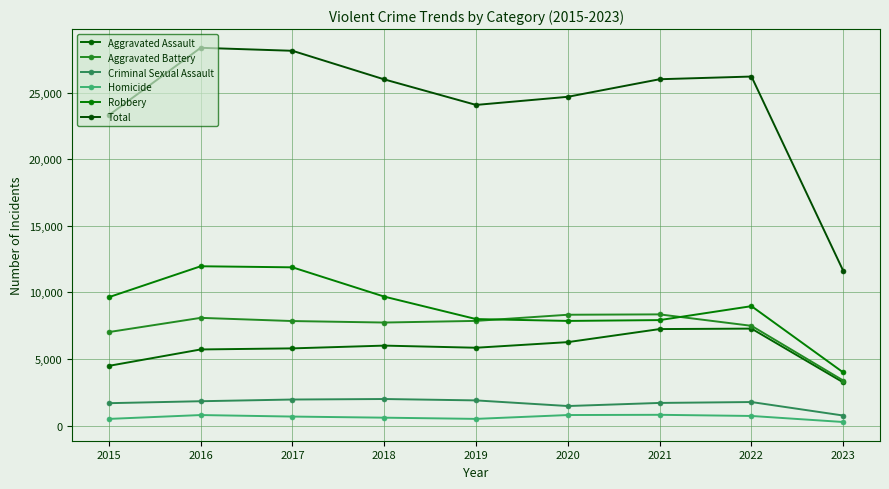

What is the value of the Total point at the 5th from the left?

24076